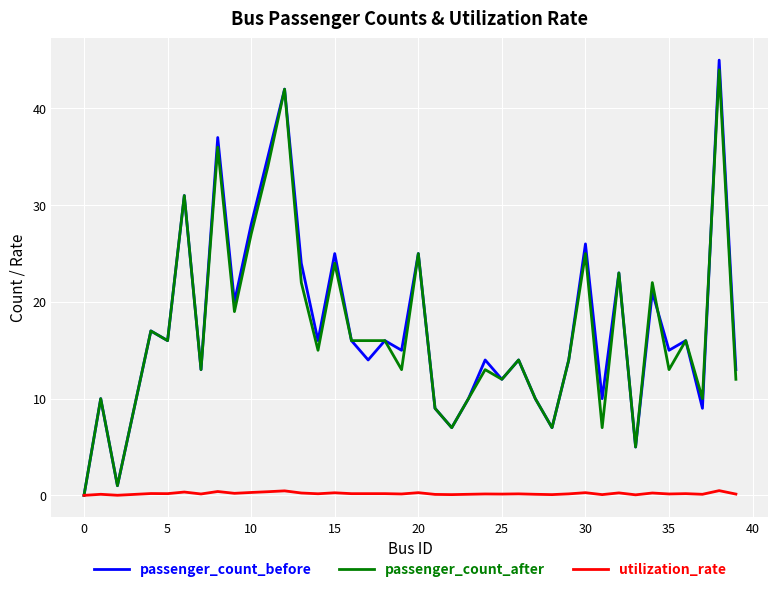

What is the maximum value shown in the chart?

45.0